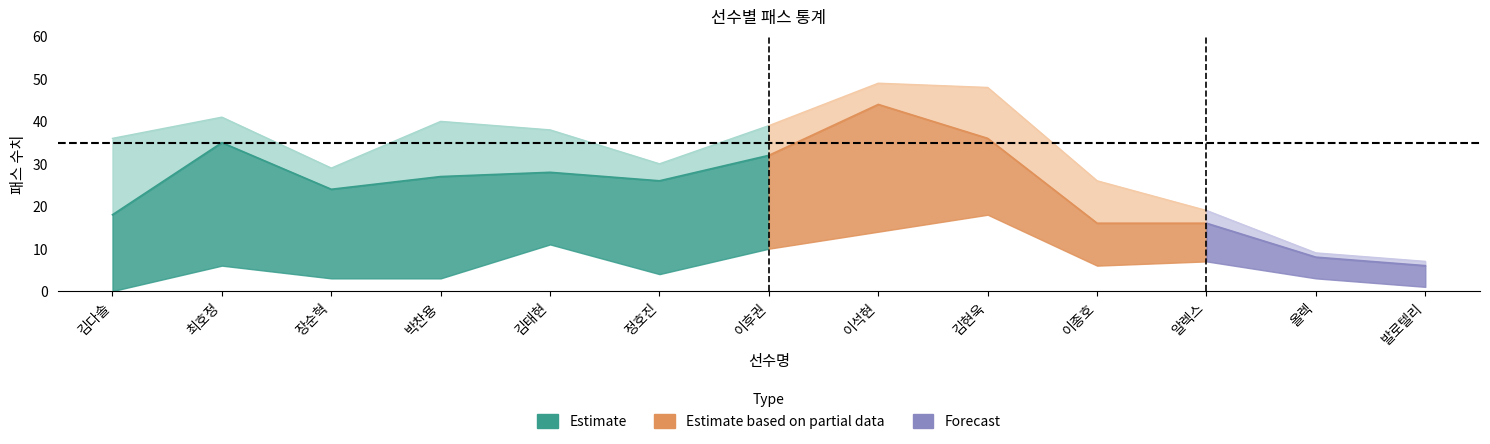

What is the difference between the second highest and second lowest values in the 패스 시도 (Estimate) series?

39